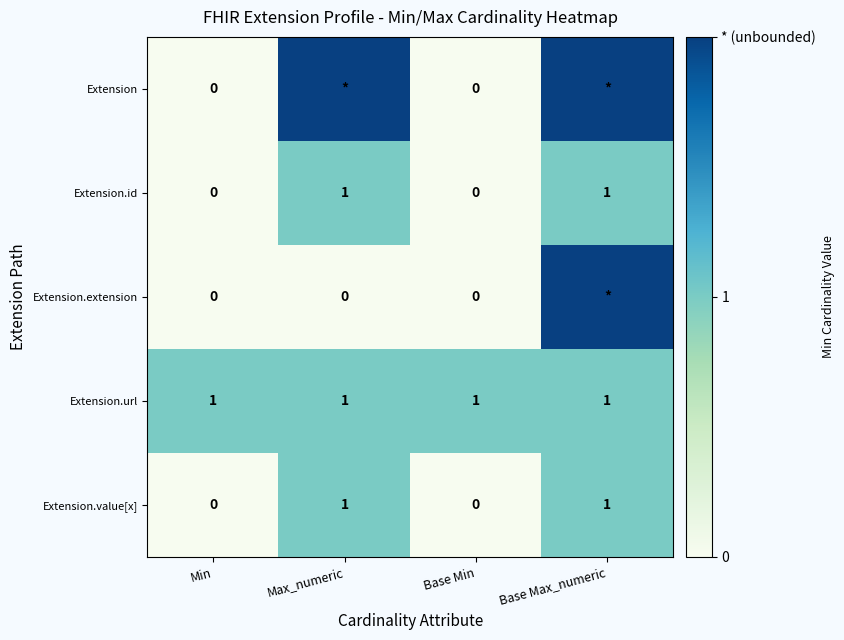

Is it true that Extension.id equals 2 at Max_numeric?

False